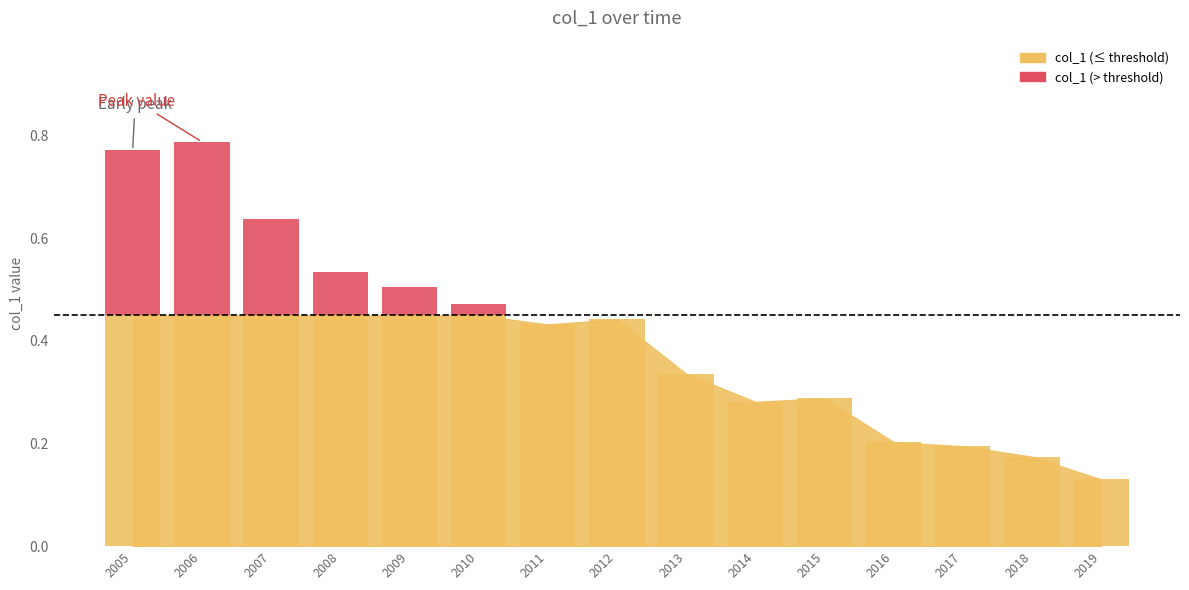

Between 2015-04-15 and 2010-04-15, which is larger?

2010-04-15